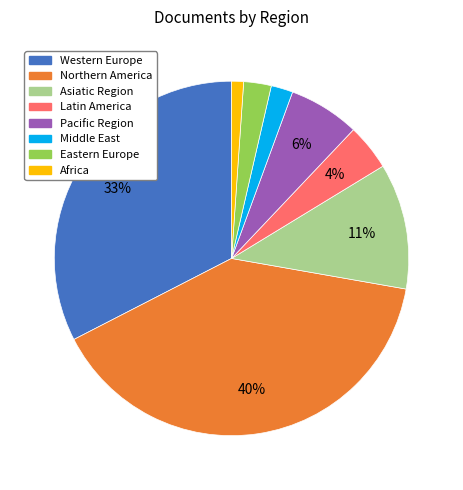

To the nearest percent, what is the difference between the largest and smallest slice percentages?

39%